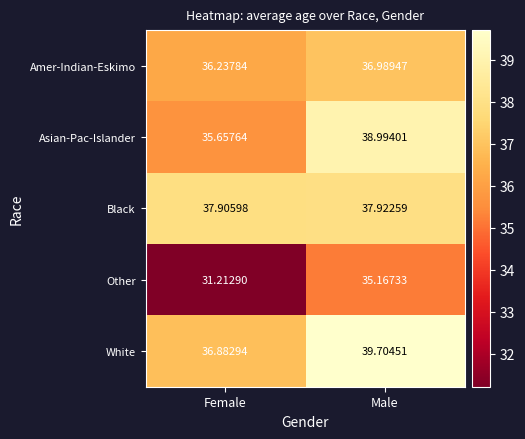

How many distinct data groups are displayed?

5